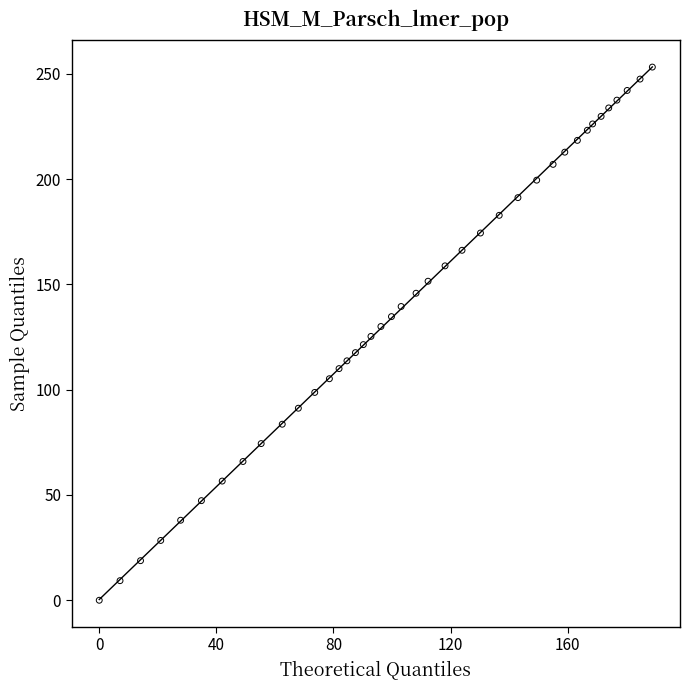

What is the range of Y values (max minus min)?

253.2